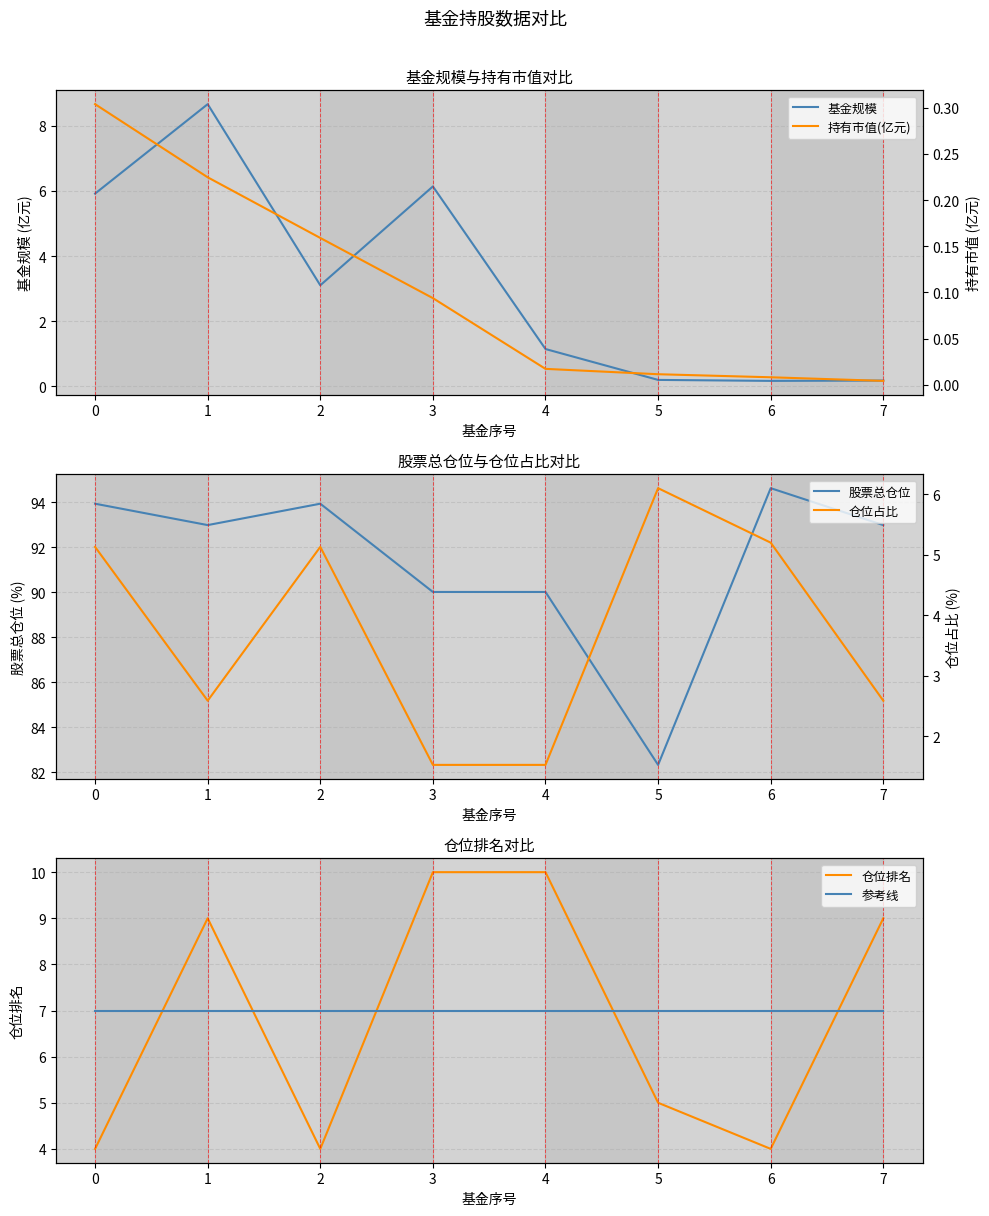

Where is the first local minimum for 股票总仓位?

1